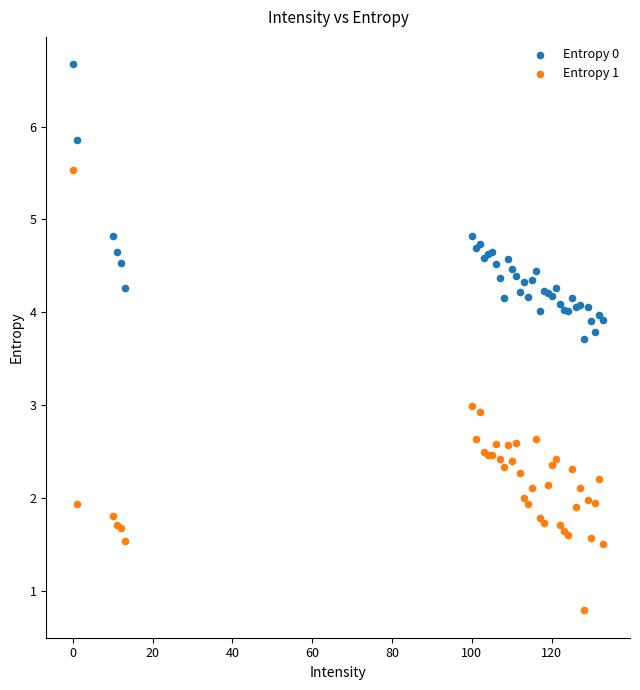

What is the X range (max minus min) for the scatter plot?

133.0